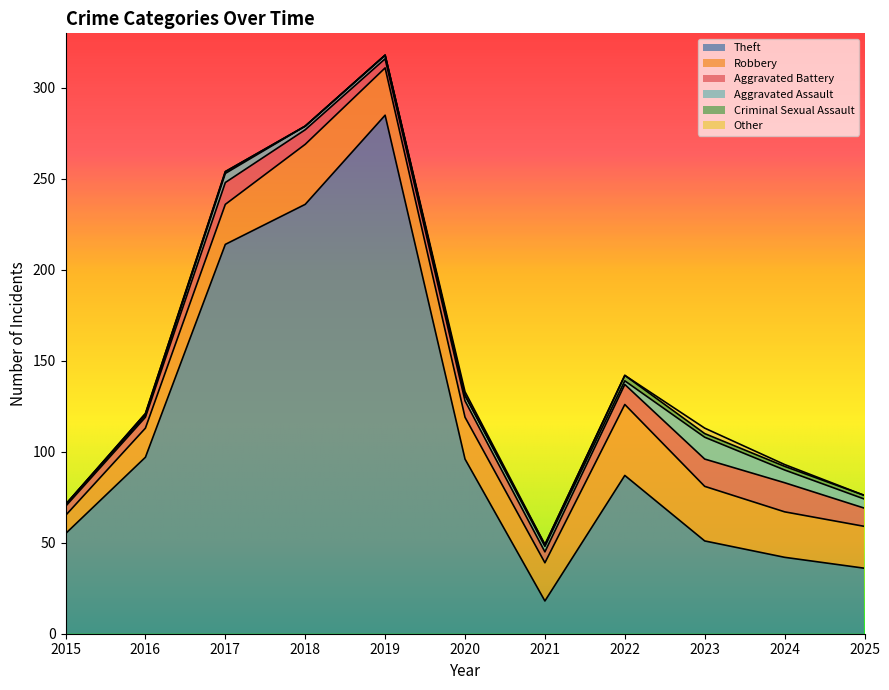

True or false: Robbery and Theft intersect in this chart.

True